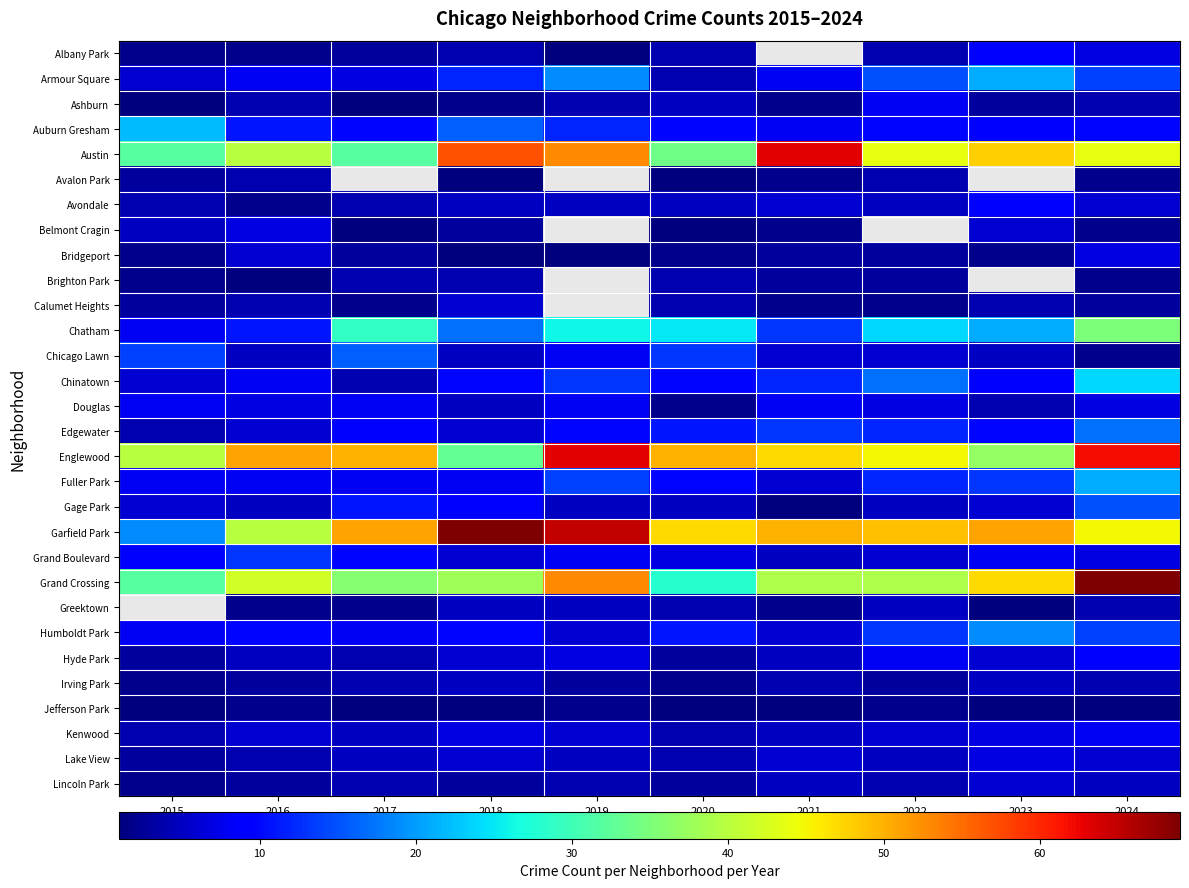

List the series in order of their peak value, highest first.

Garfield Park, Grand Crossing, Austin, Englewood, Chatham, Chinatown, Auburn Gresham, Armour Square, Fuller Park, Edgewater, Chicago Lawn, Gage Park, Grand Boulevard, Albany Park, Avondale, Ashburn, Douglas, Greektown, Humboldt Park, Hyde Park, Kenwood, Belmont Cragin, Bridgeport, Lake View, Calumet Heights, Lincoln Park, Irving Park, Avalon Park, Brighton Park, Jefferson Park